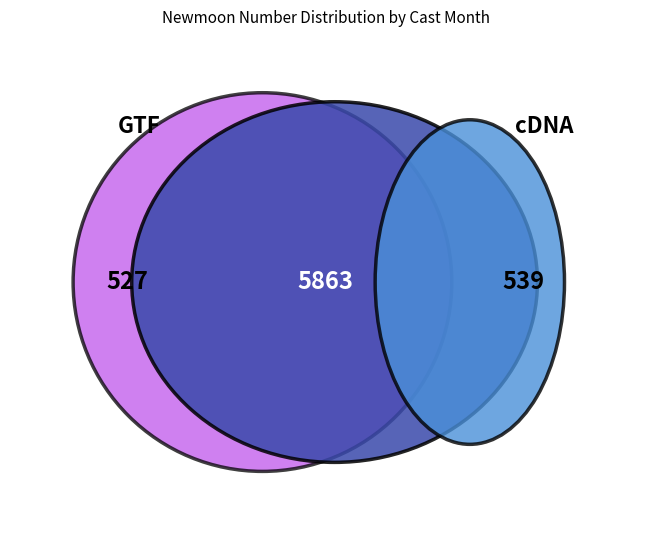

To the nearest percent, what portion does 1 represent?

8%